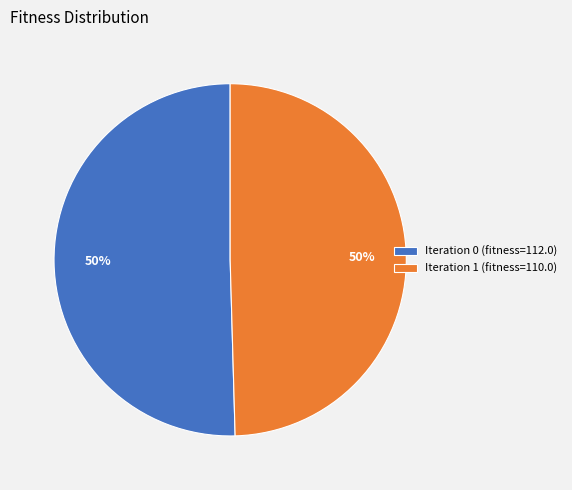

To the nearest percent, what is the average slice percentage?

50%